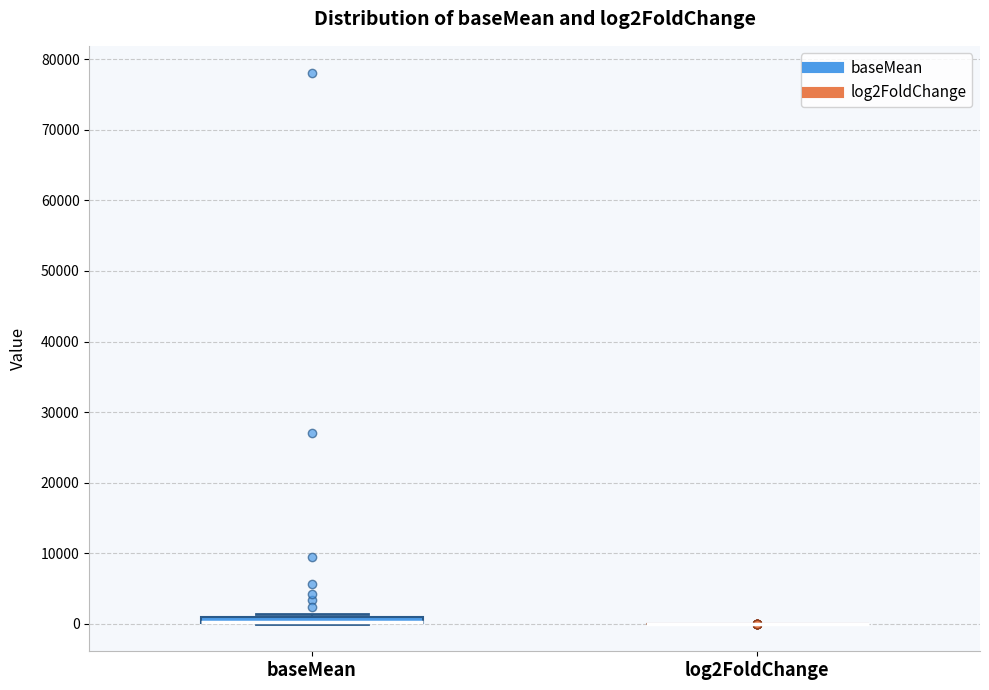

Where is the lower edge of the box for baseMean on the y-axis? The values are not printed on the chart, so give them approximately, as read against the axis.

0